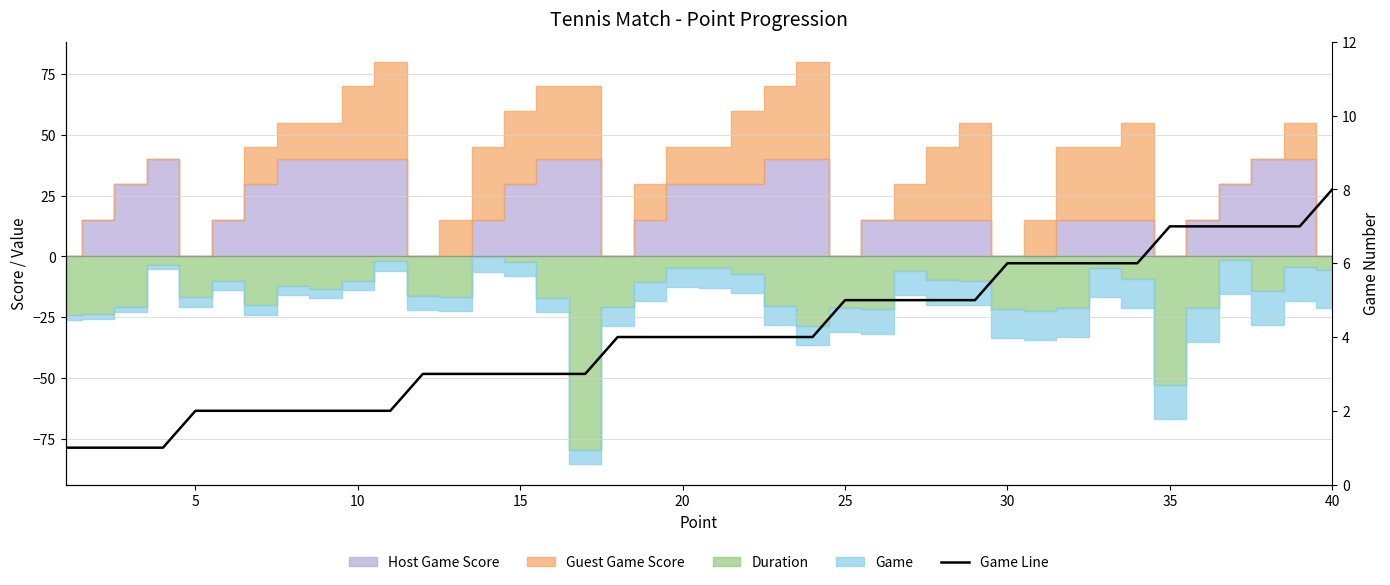

What is the difference between the maximum and minimum values?

7